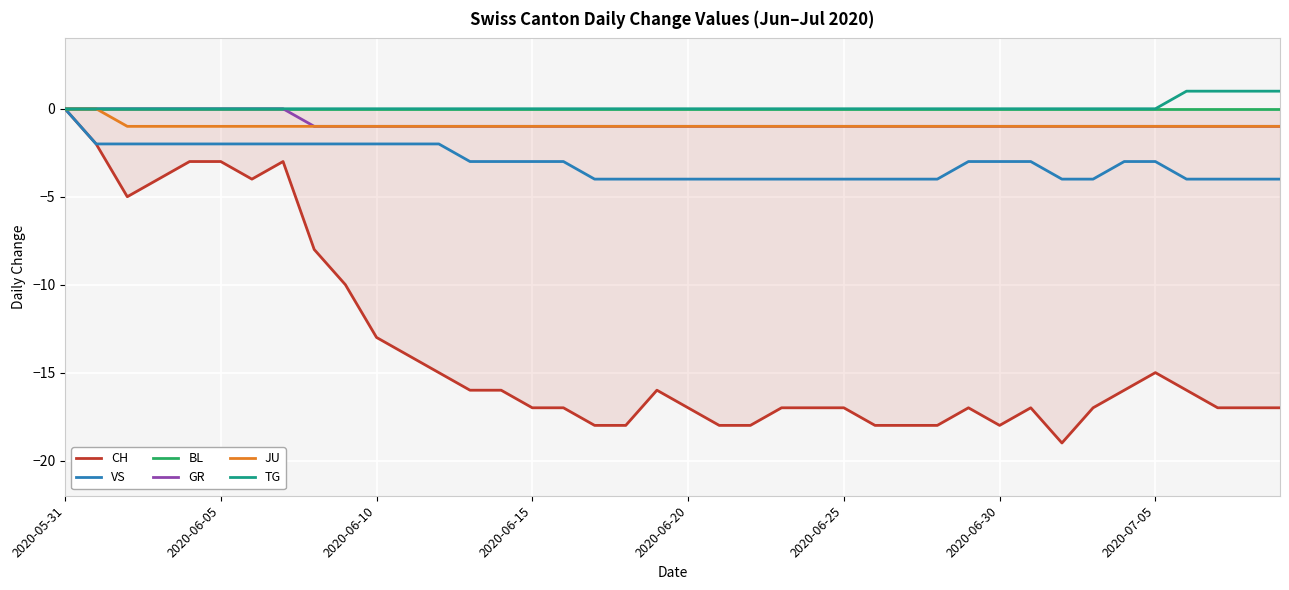

The VS series shows -6 at 2020-06-20. True or false?

False